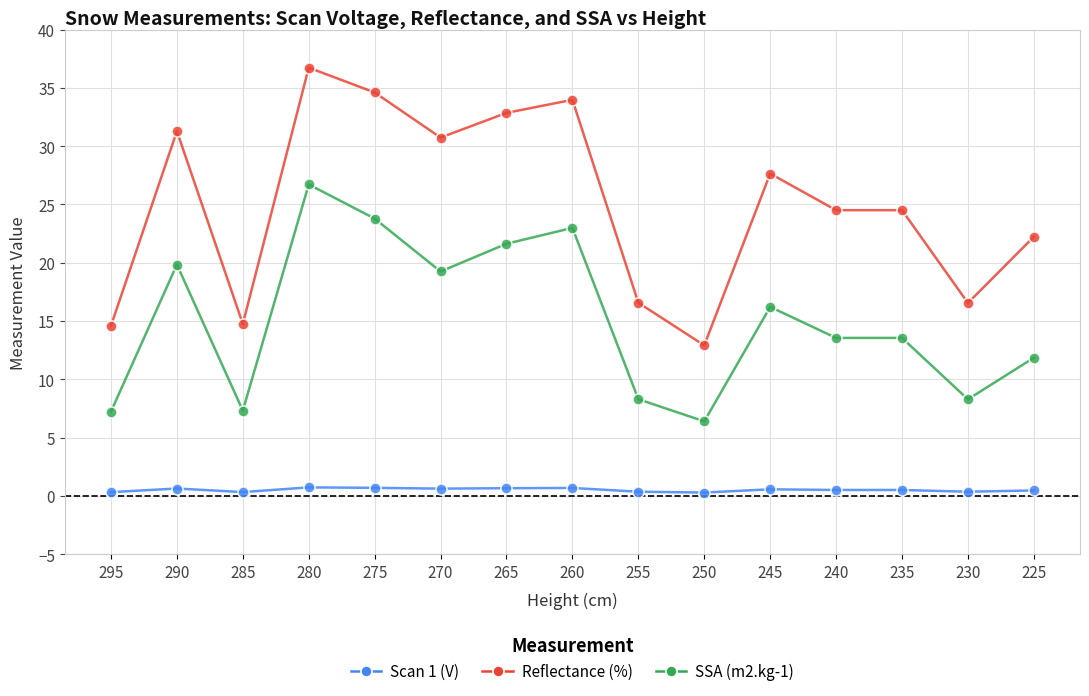

True or false: Reflectance (%) has more than 2 points higher than both neighbors.

True